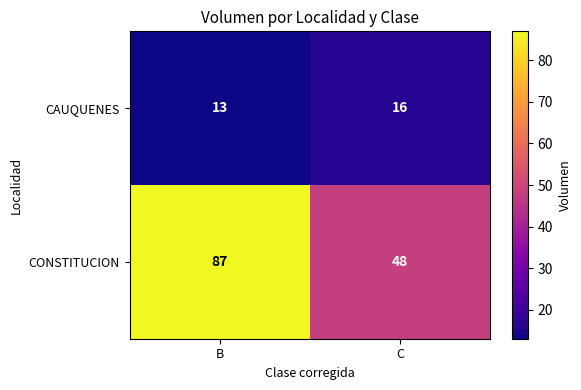

How many distinct data groups are displayed?

2